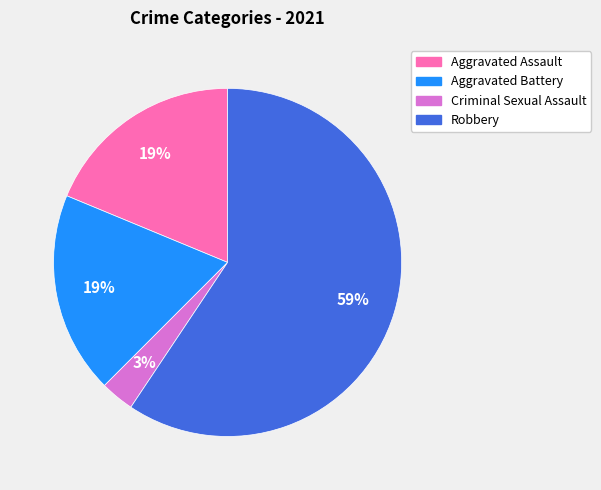

Between Criminal Sexual Assault and Aggravated Battery, which is larger?

Aggravated Battery